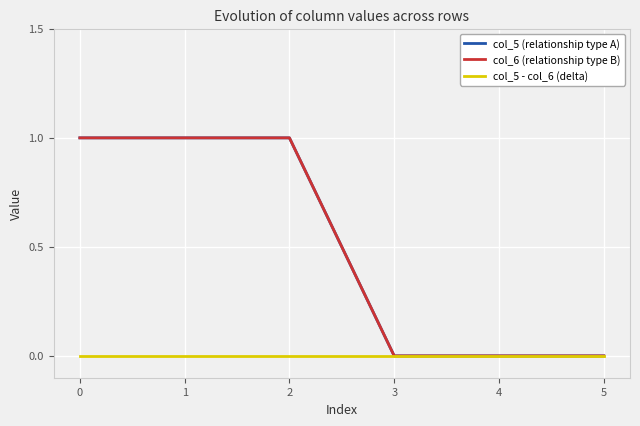

At 2, list the series in order from smallest to largest.

col_5 - col_6 (delta), col_5 (relationship type A), col_6 (relationship type B)